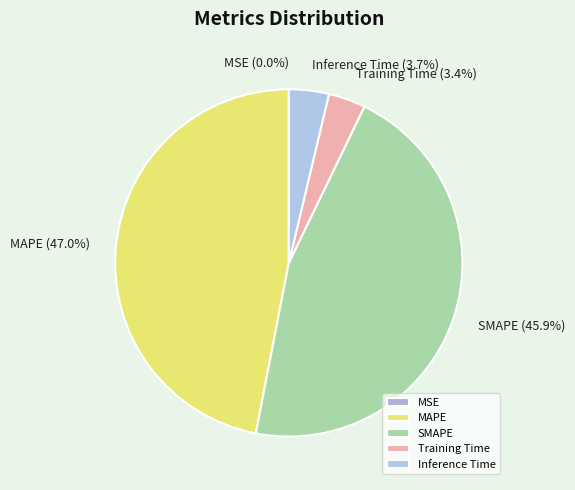

Does Inference Time account for over 50% of the chart?

No